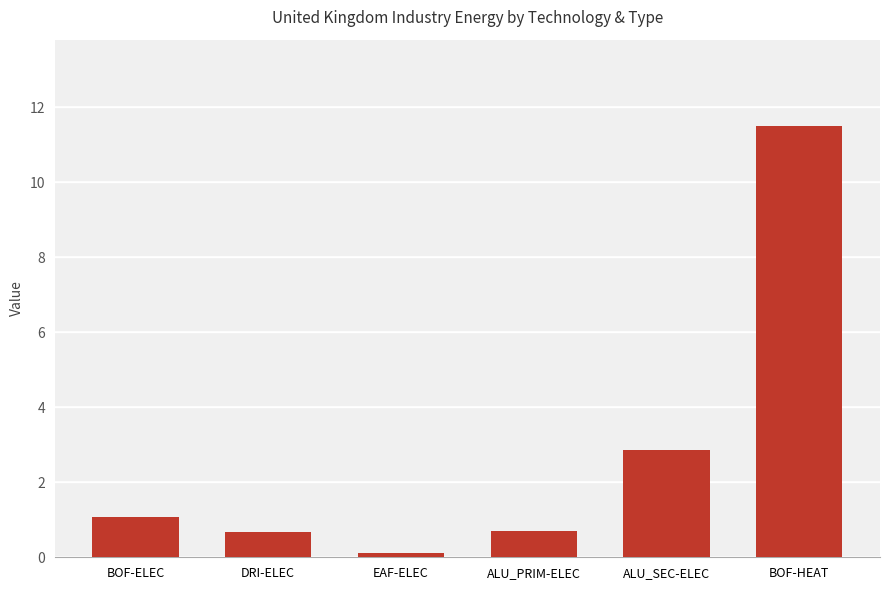

What is the label of the 6th bar from the right?

BOF-ELEC